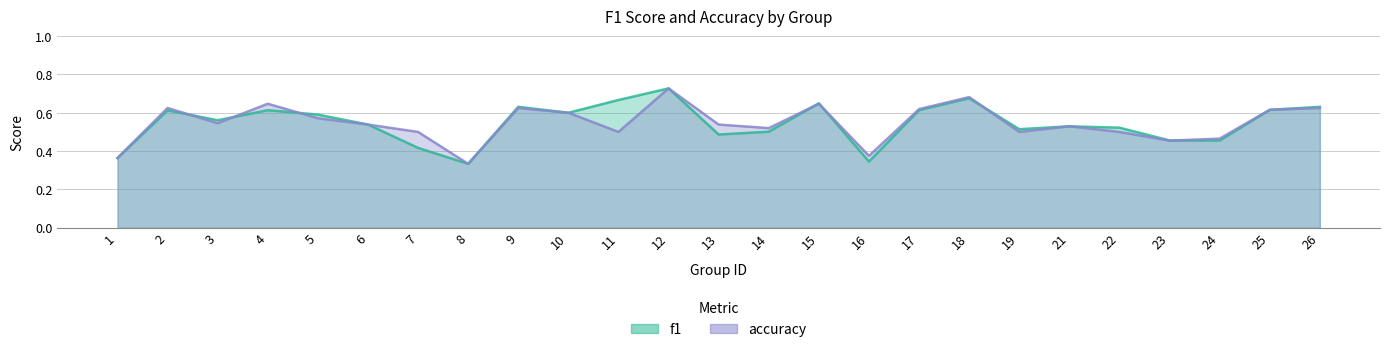

Rank the series by their average value, from highest to lowest.

f1, accuracy